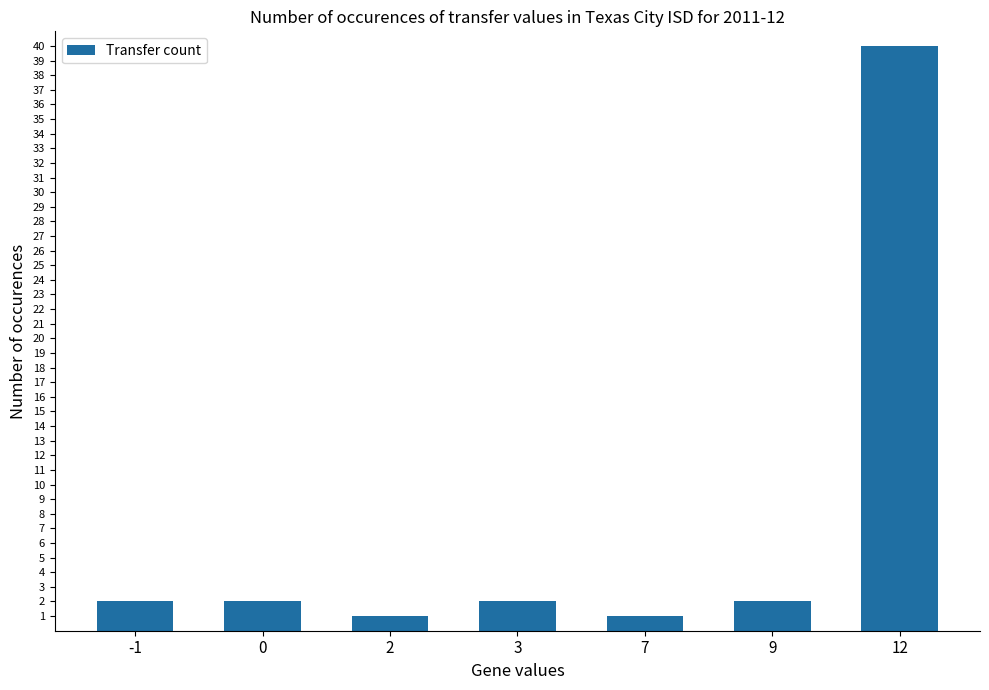

Reading left to right, extract all data points from this chart.

2	2	1	2	1	2	40